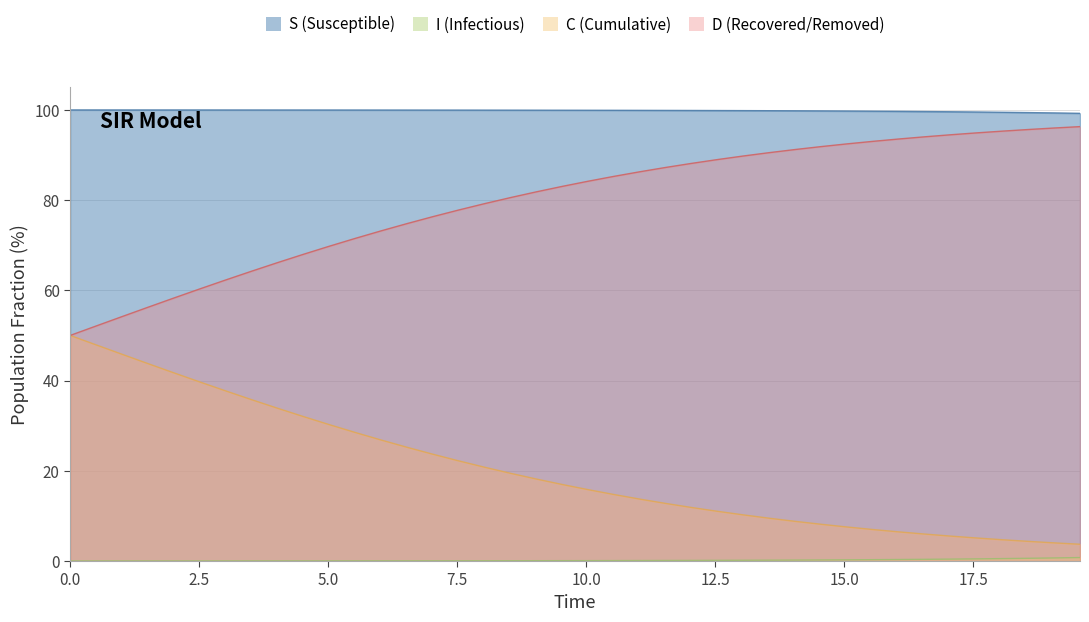

True or false: I has more than 2 points higher than both neighbors.

False